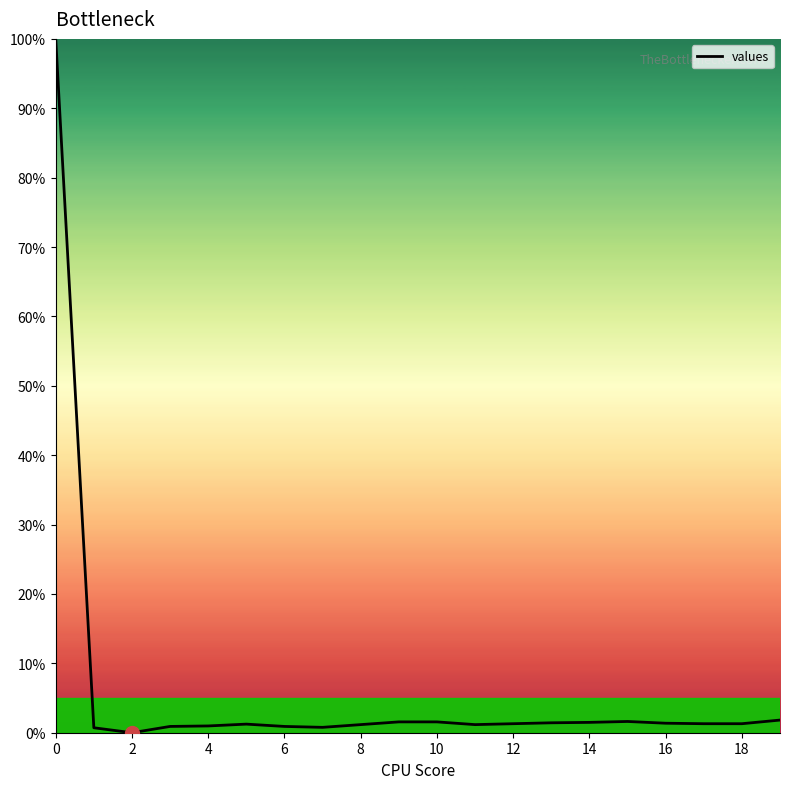

What is the maximum value shown in the chart?

100.0